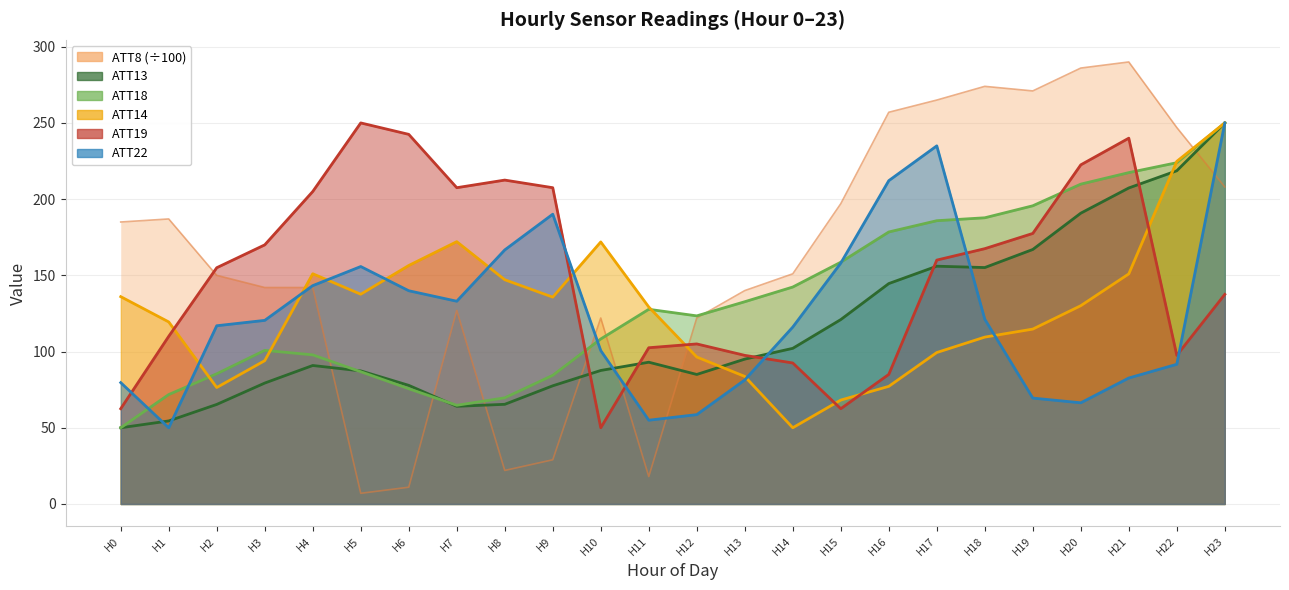

Is it true that ATT18 equals 185.8 at H17?

True